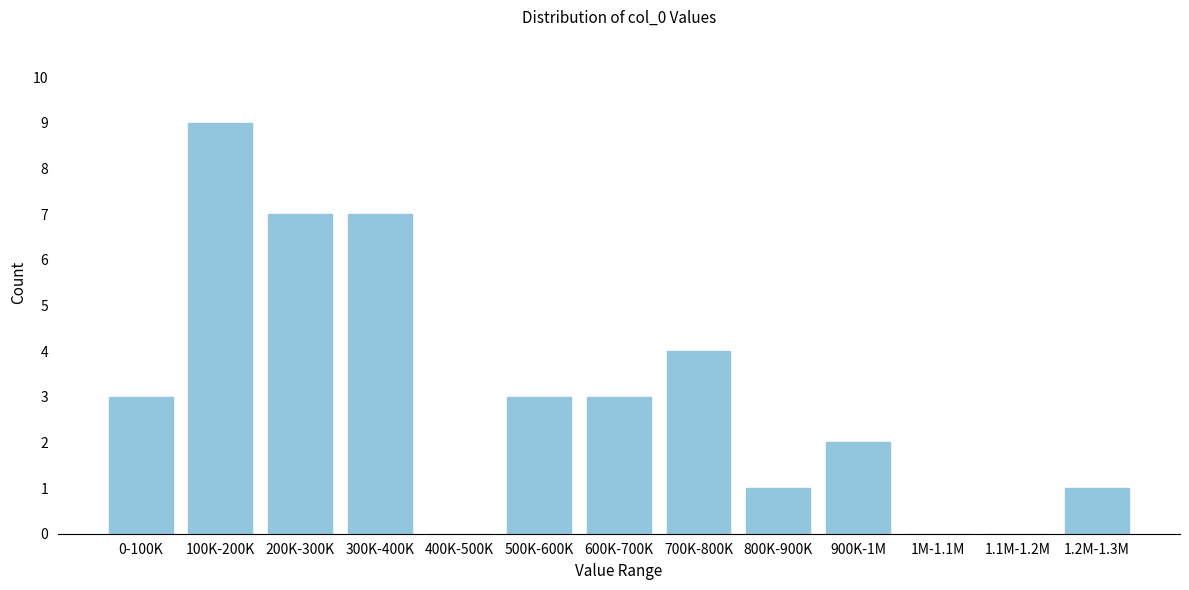

Reading right to left, transcribe all the data shown in this chart.

1.2M-1.3M=1	1.1M-1.2M=0	1M-1.1M=0	900K-1M=2	800K-900K=1	700K-800K=4	600K-700K=3	500K-600K=3	400K-500K=0	300K-400K=7	200K-300K=7	100K-200K=9	0-100K=3